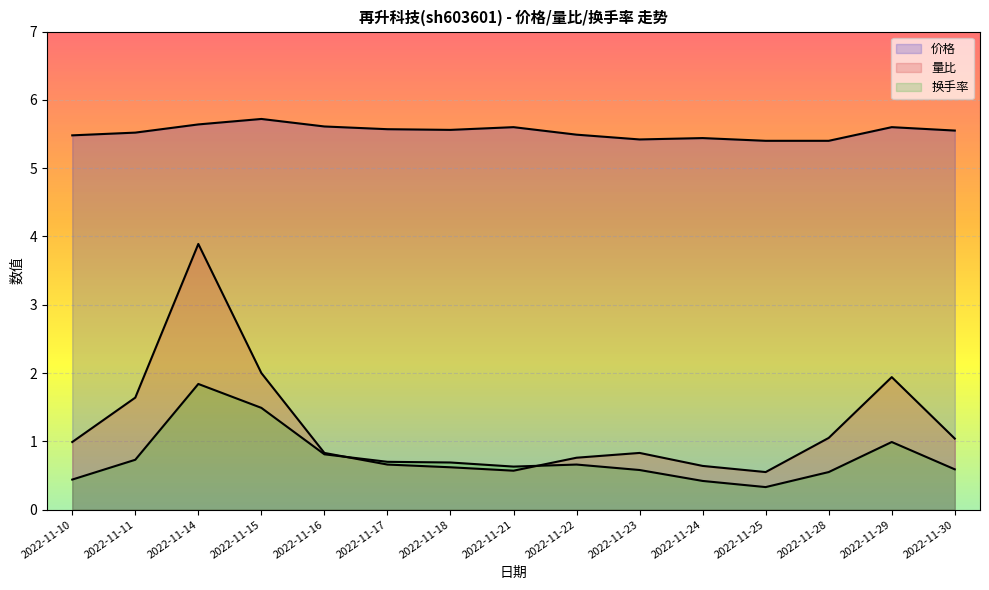

List the series in order of their peak value, lowest first.

换手率, 量比, 价格